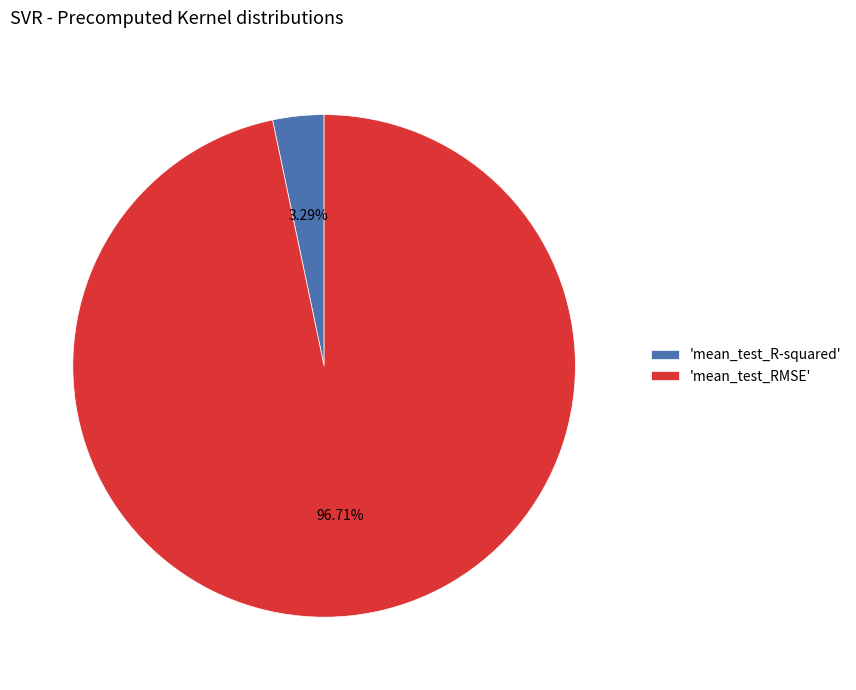

Is the sum of 'mean_test_RMSE' and 'mean_test_R-squared' greater than half?

Yes